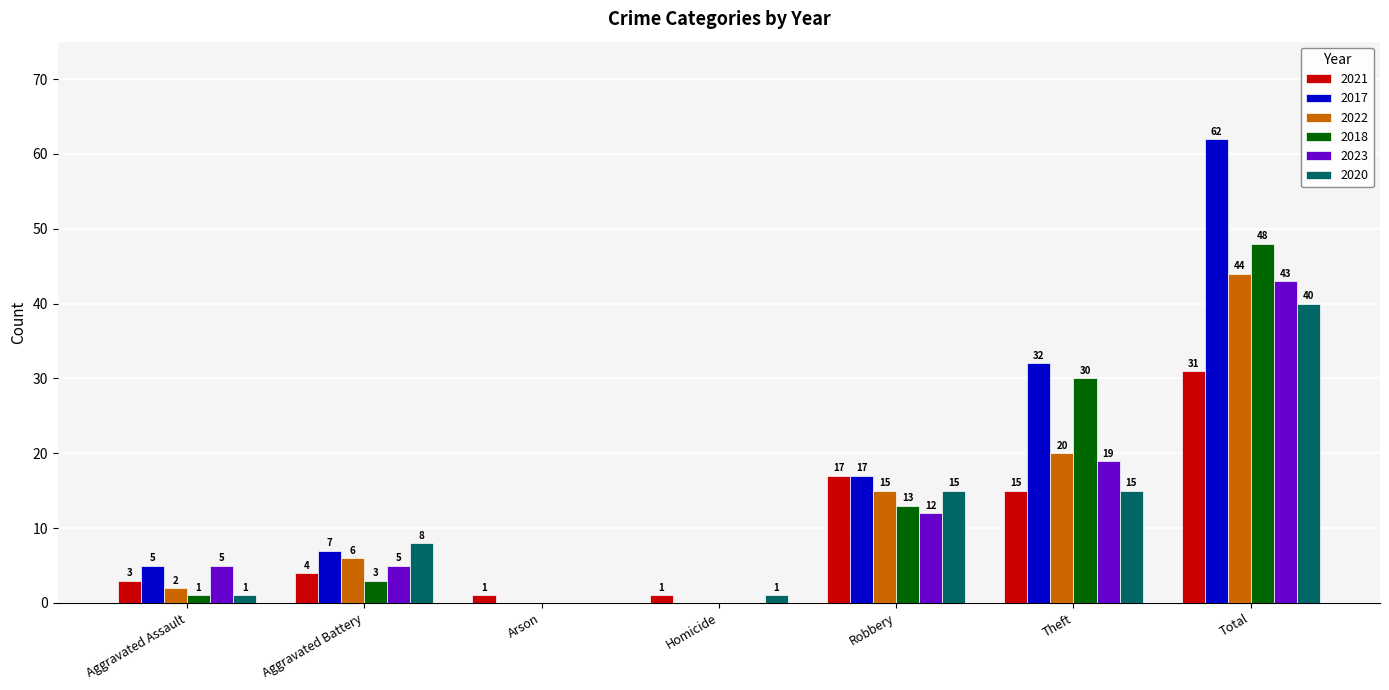

At which label does 2021 reach its peak?

Total